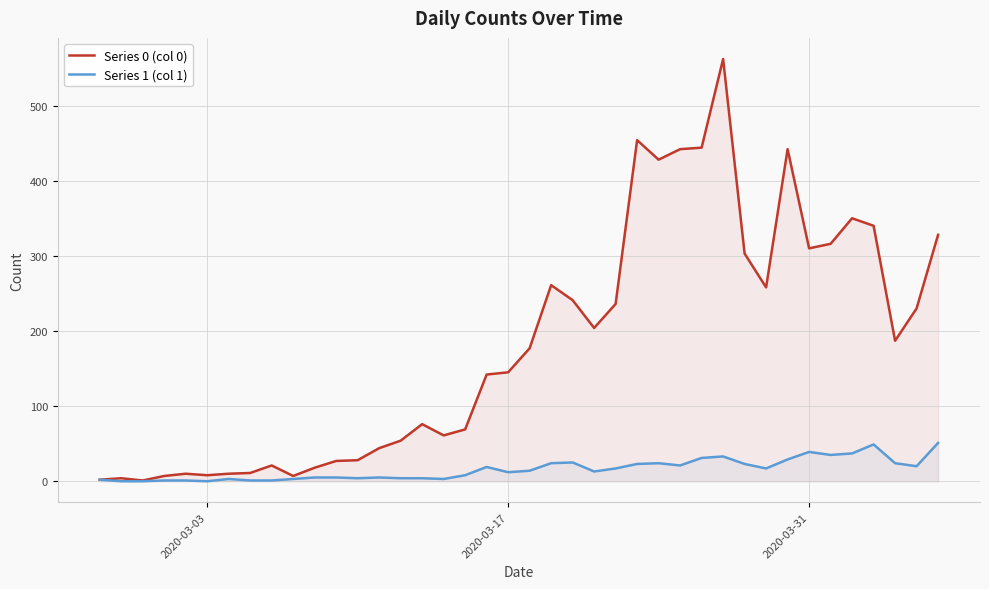

Which series has the largest total across all categories?

Series 0 (col 0)